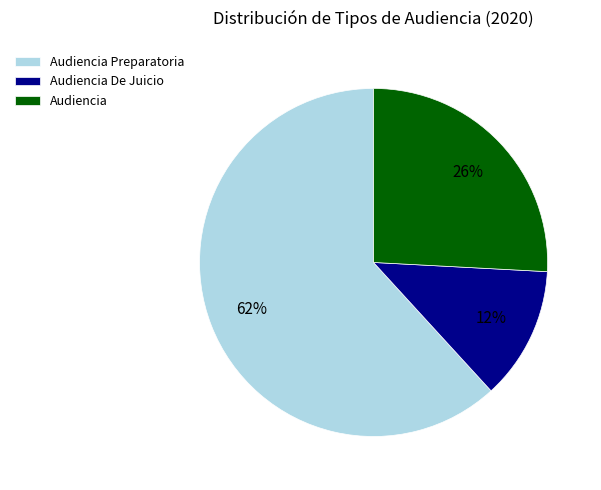

To the nearest percent, what percentage of the pie is Audiencia De Juicio?

12%